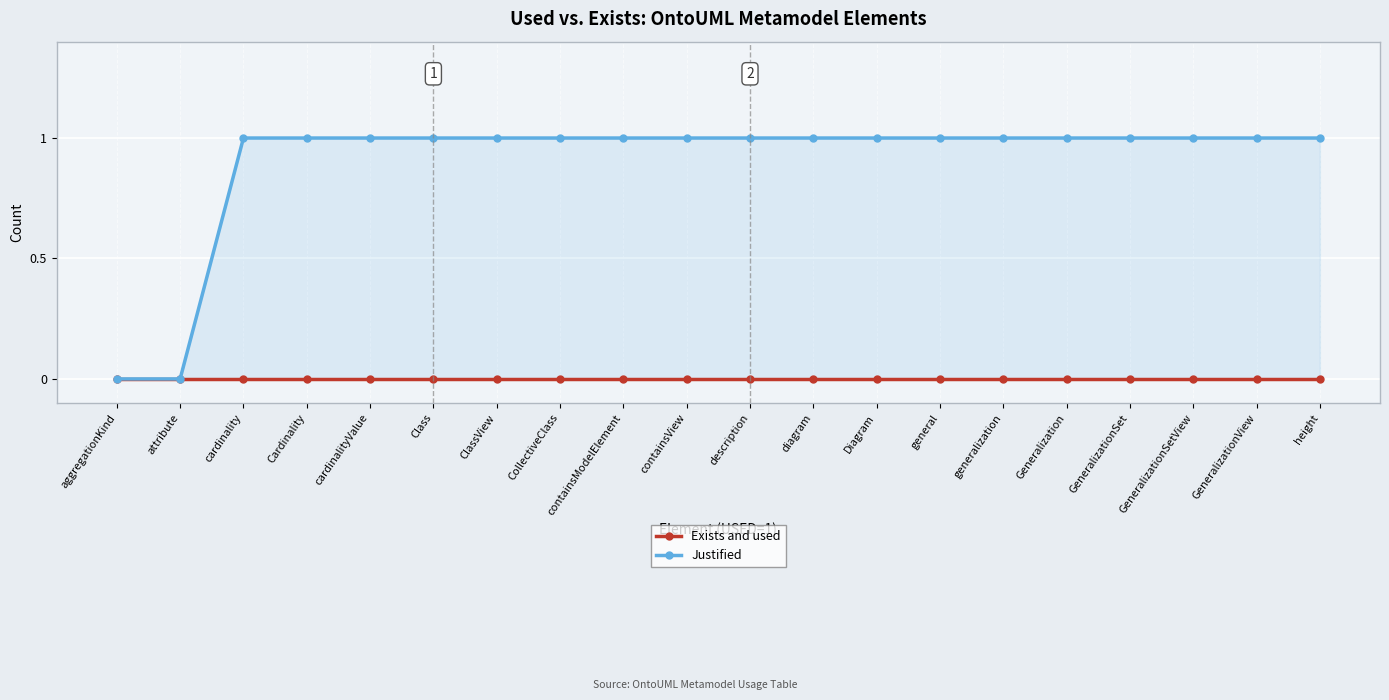

What is the difference between the second highest and second lowest values in the Justified series?

1